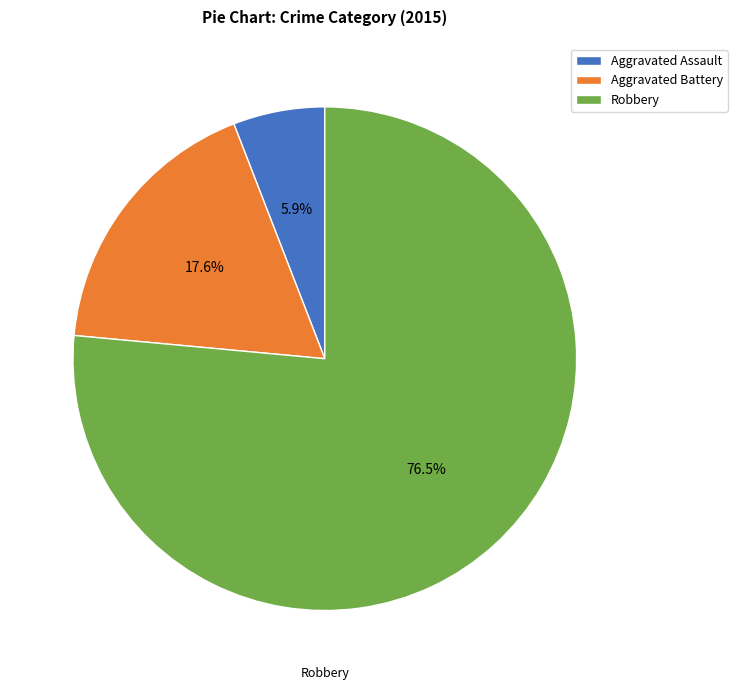

To the nearest percent, what is the combined percentage of Aggravated Assault and Robbery?

82%